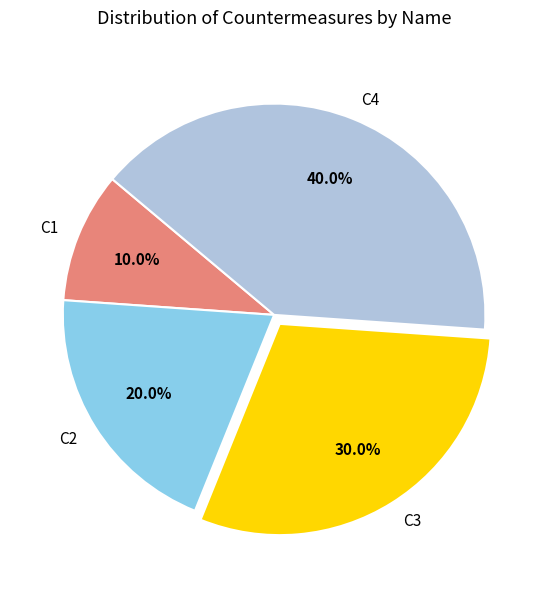

Is it true that C4 is 36% of the pie?

False